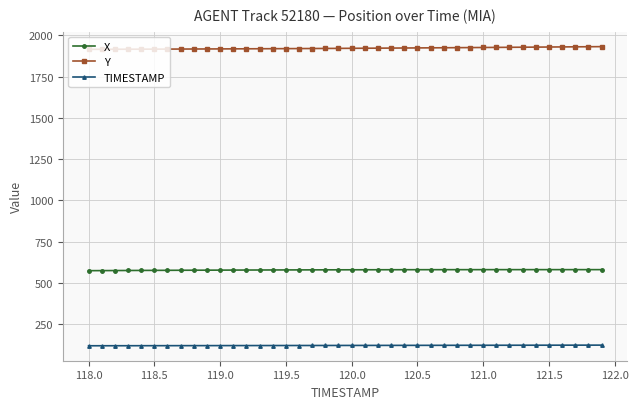

Rank the series by their average value, from lowest to highest.

TIMESTAMP, X, Y